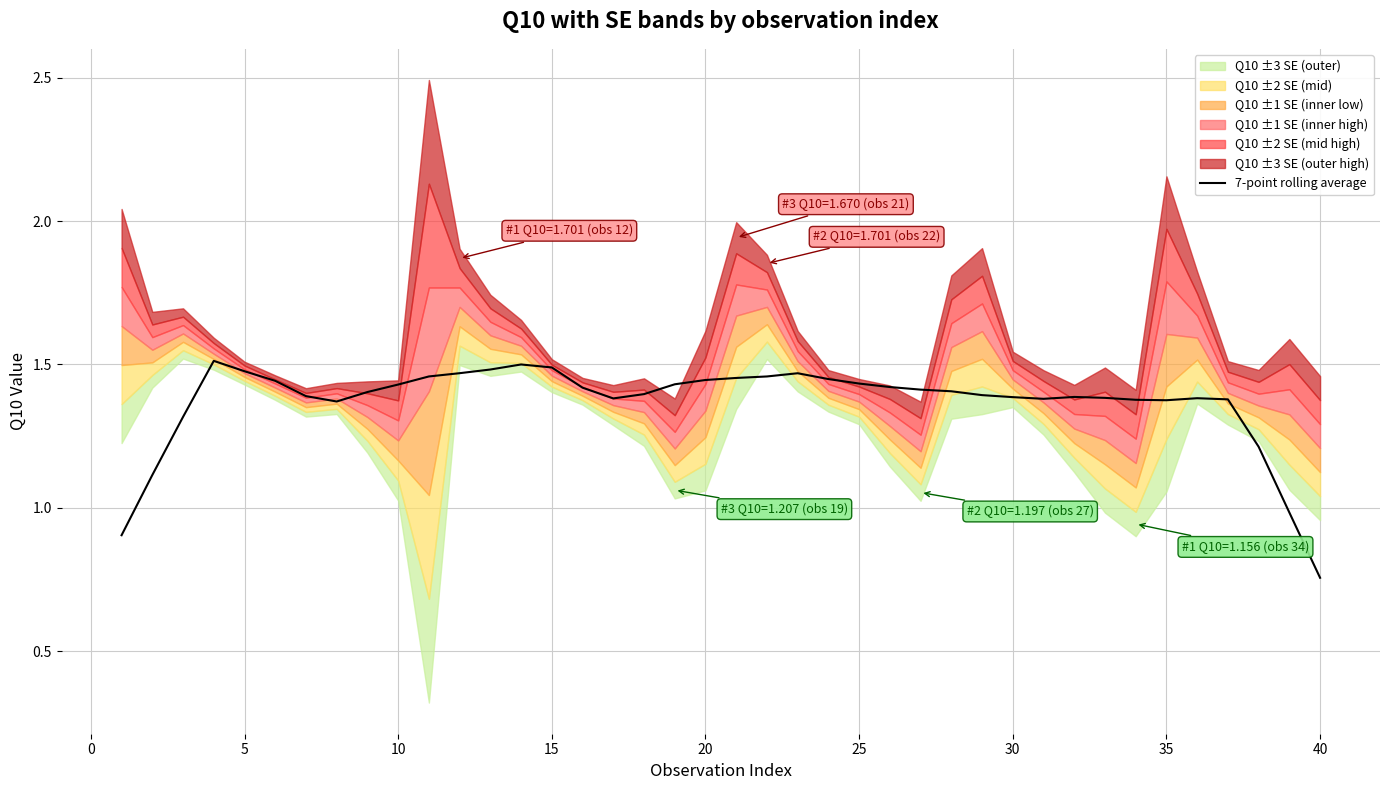

True or false: the data shows 0.5 at 30.

False